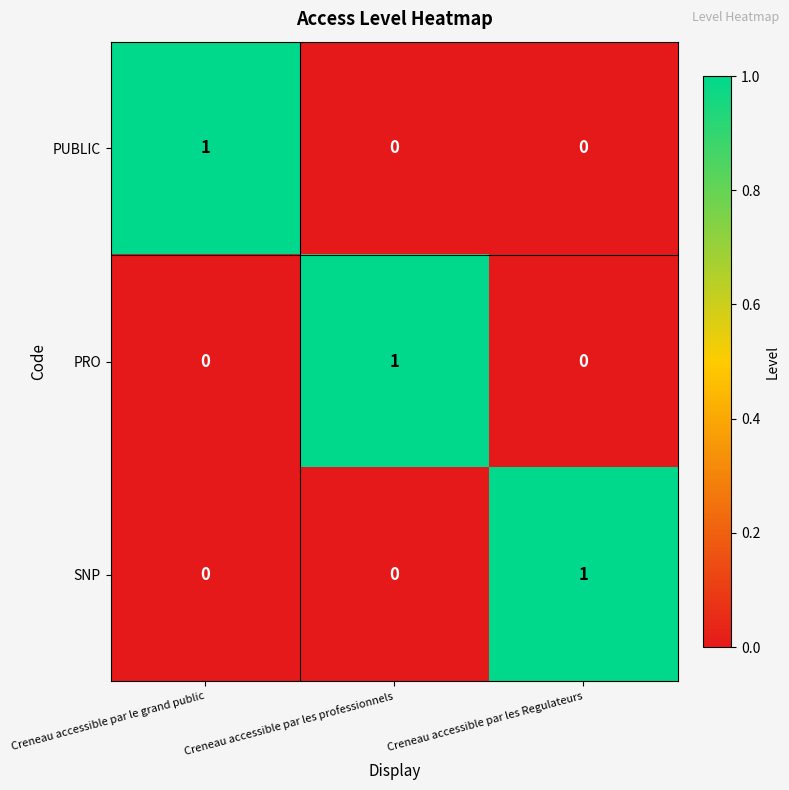

Is the value of PUBLIC at Creneau accessible par le grand public greater than the value of SNP at Creneau accessible par le grand public?

Yes